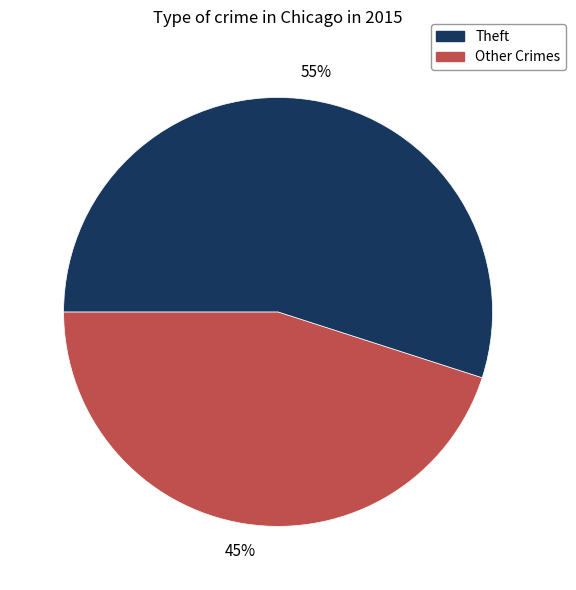

To the nearest percent, what is the average slice percentage?

50%